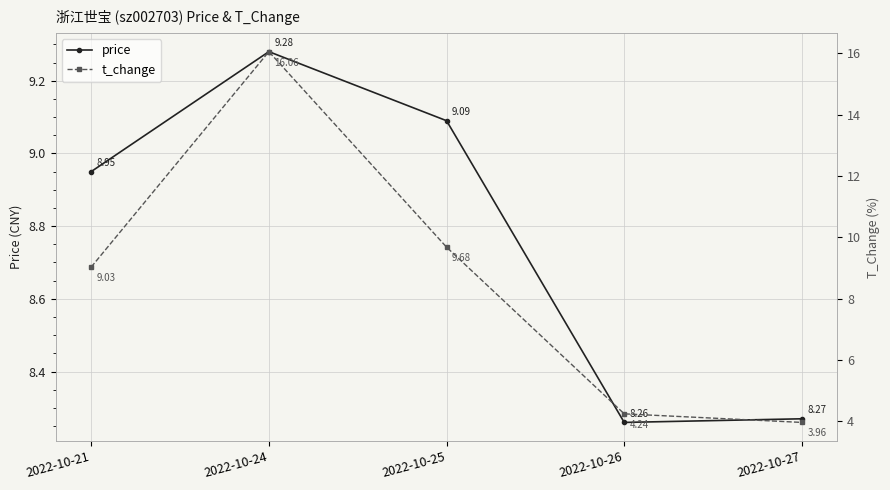

Which category has the highest value across all series?

2022-10-24